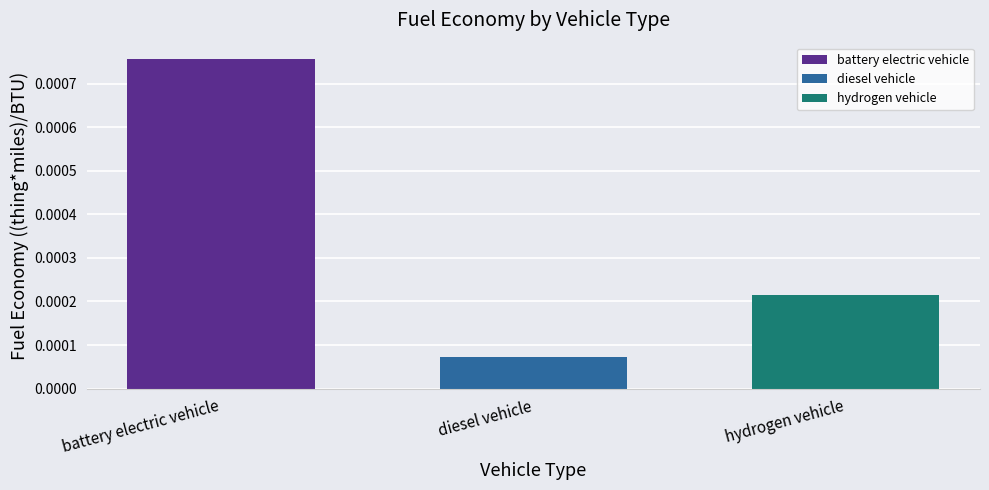

Rank the series at diesel vehicle from lowest to highest value.

diesel vehicle, hydrogen vehicle, battery electric vehicle